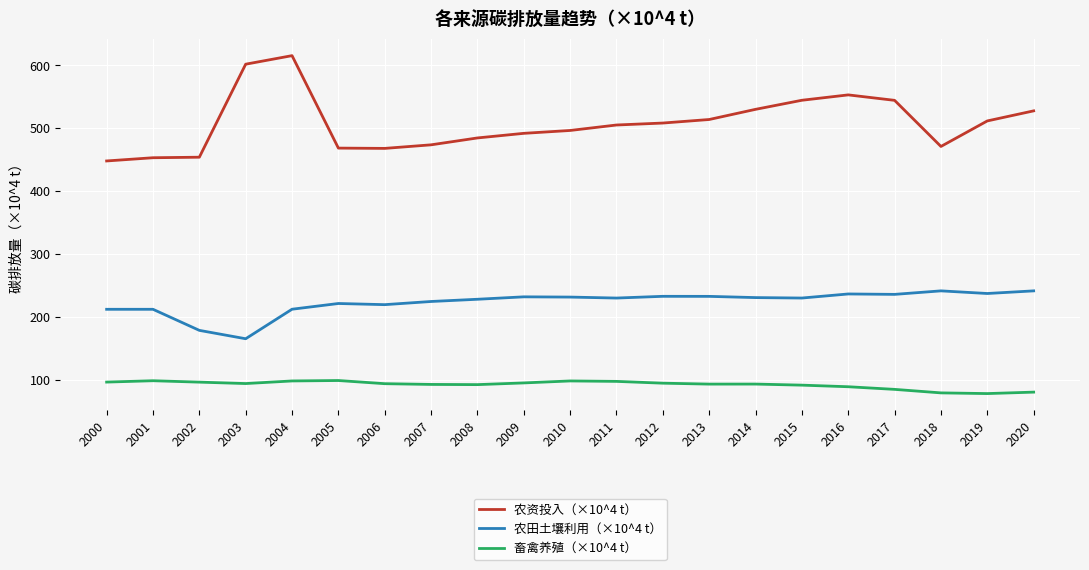

In 畜禽养殖（×10^4 t）, how many points are lower than both neighbors (excluding endpoints)?

4